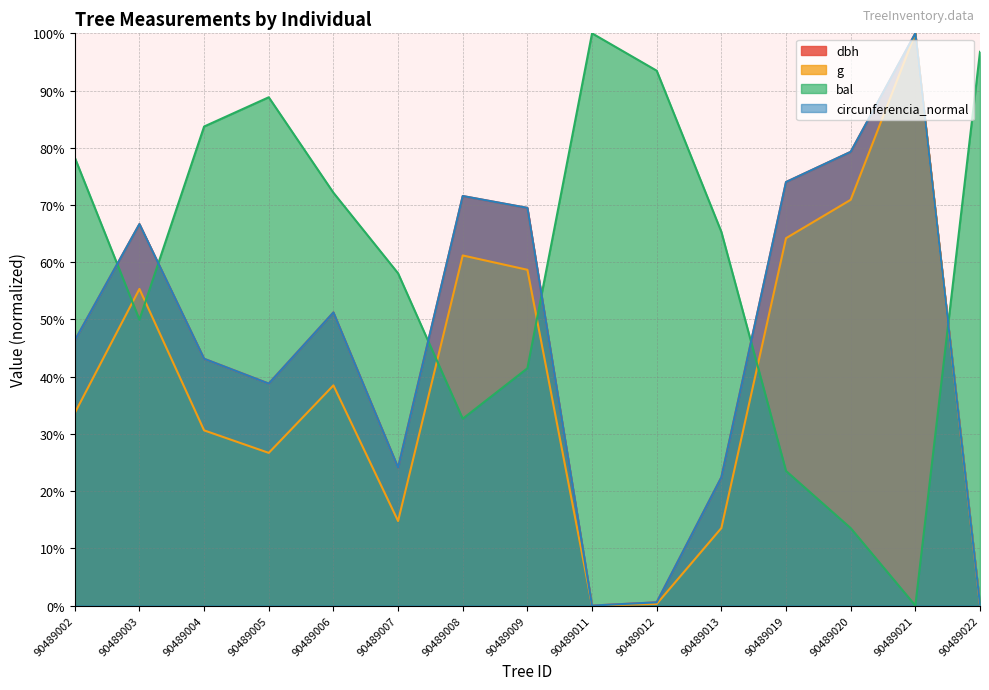

Does the chart display data point markers on the line(s)?

No